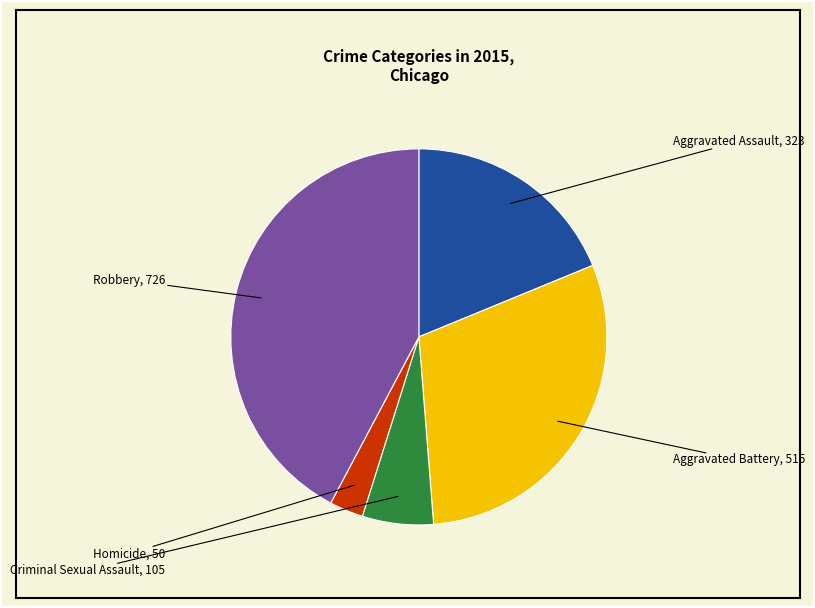

Is the sum of Criminal Sexual Assault and Aggravated Battery greater than half?

No